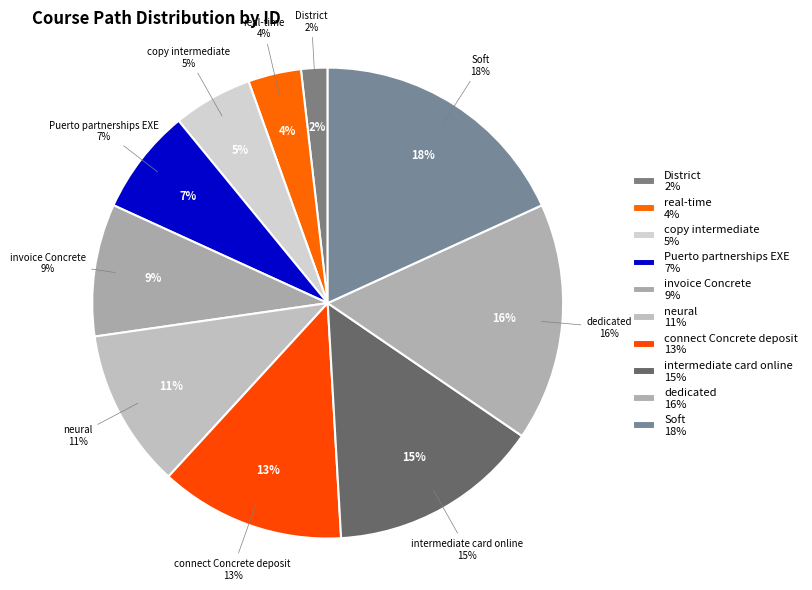

Is there a majority slice in this chart?

No